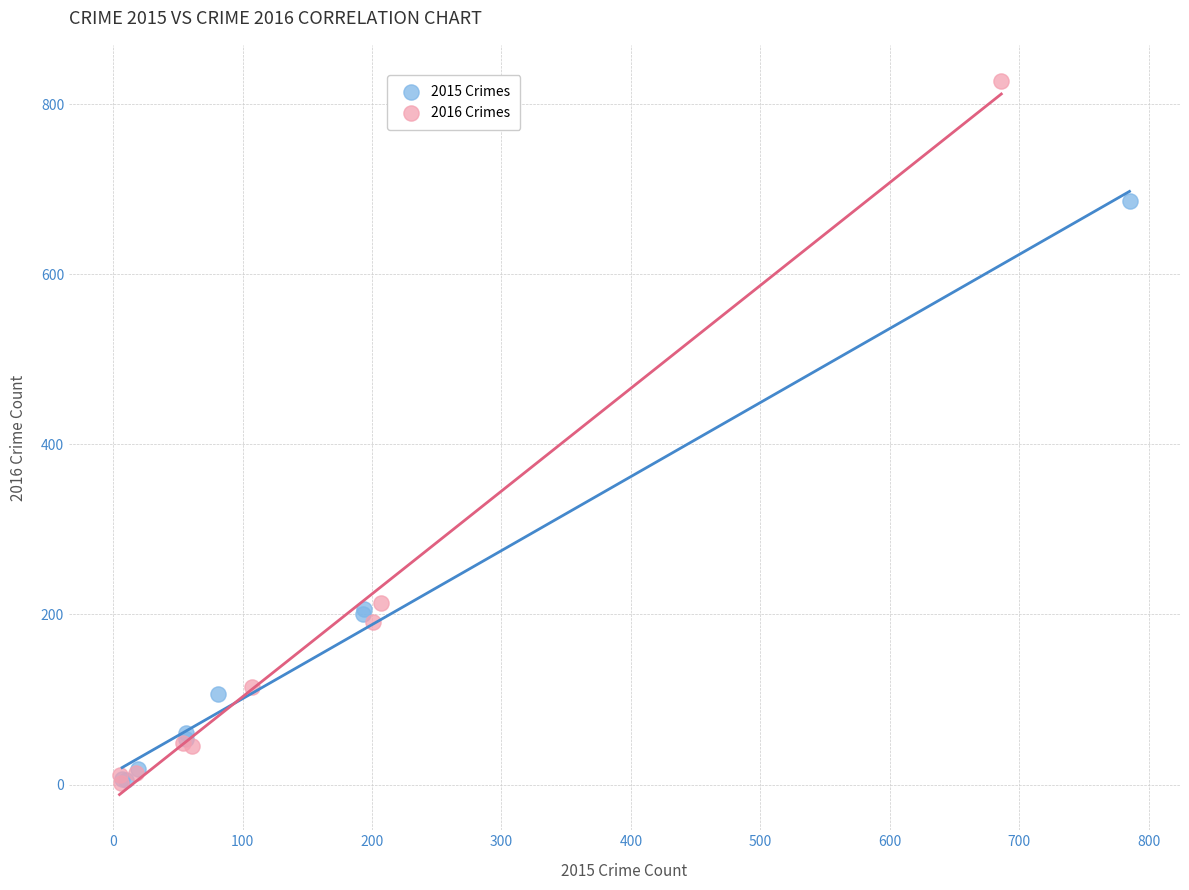

Which series reaches the maximum Y coordinate?

2016 Crimes